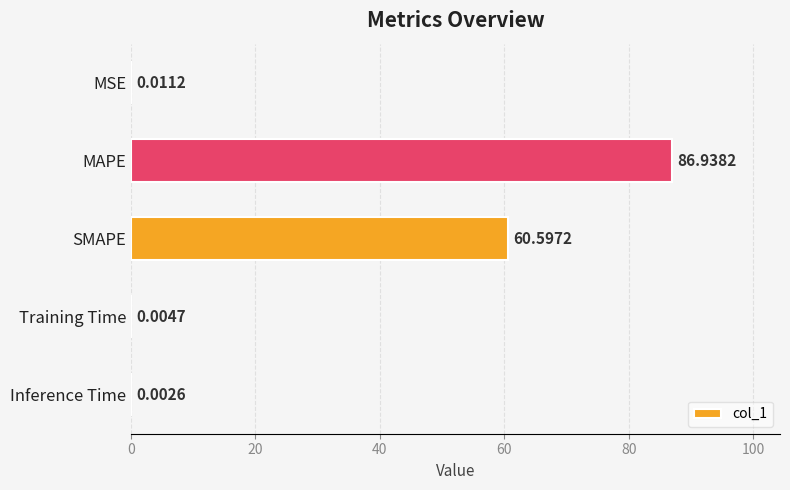

Between MAPE and Inference Time, which is larger?

MAPE